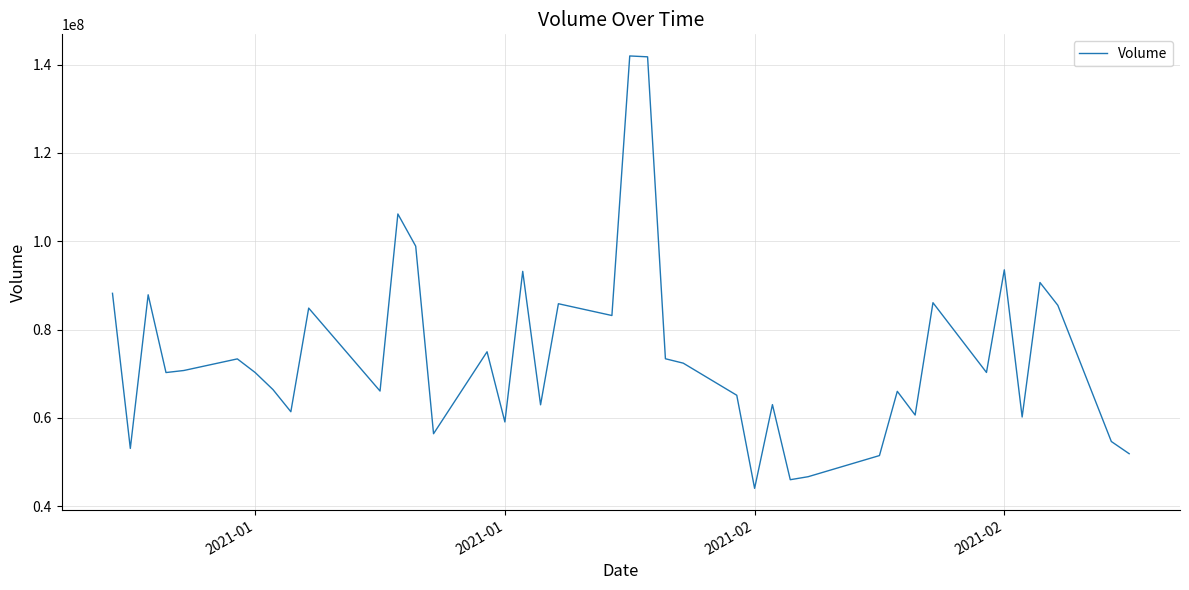

Does the chart have visible grid lines?

Yes